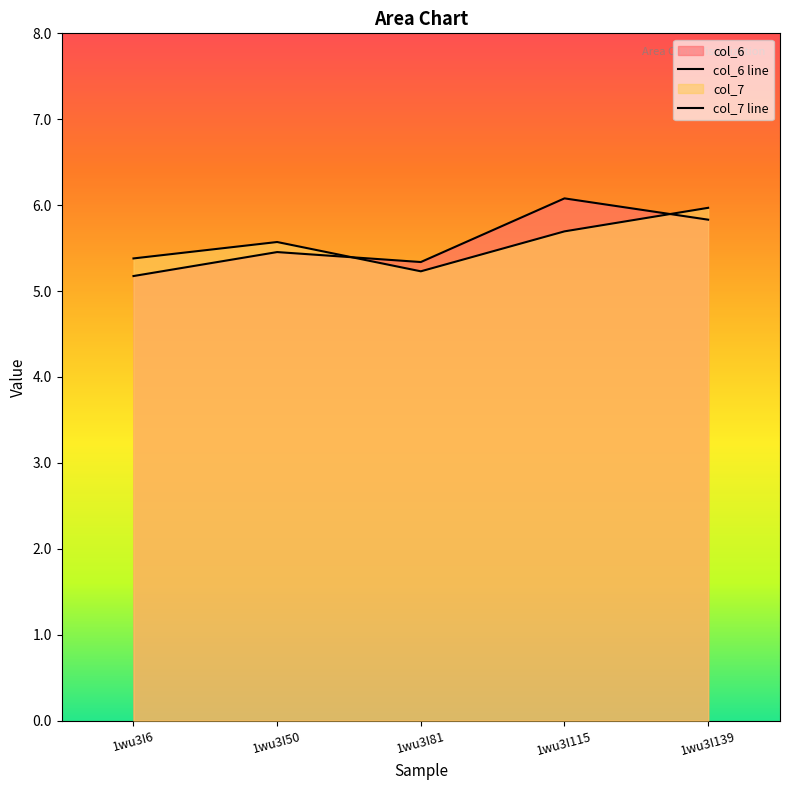

Which category has the highest value in the col_6 series?

1wu3I115